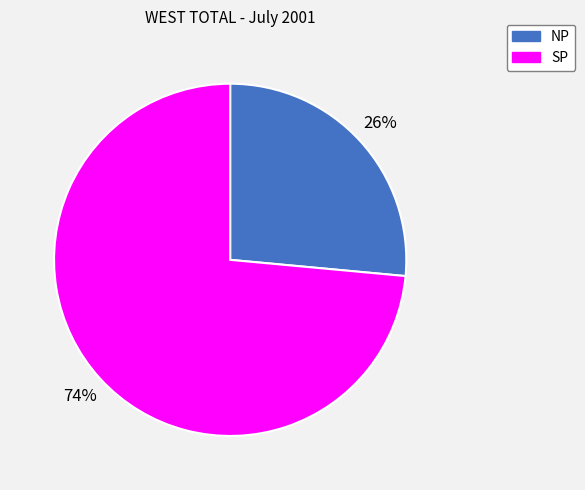

To the nearest percent, what percentage of the pie is NP?

26%